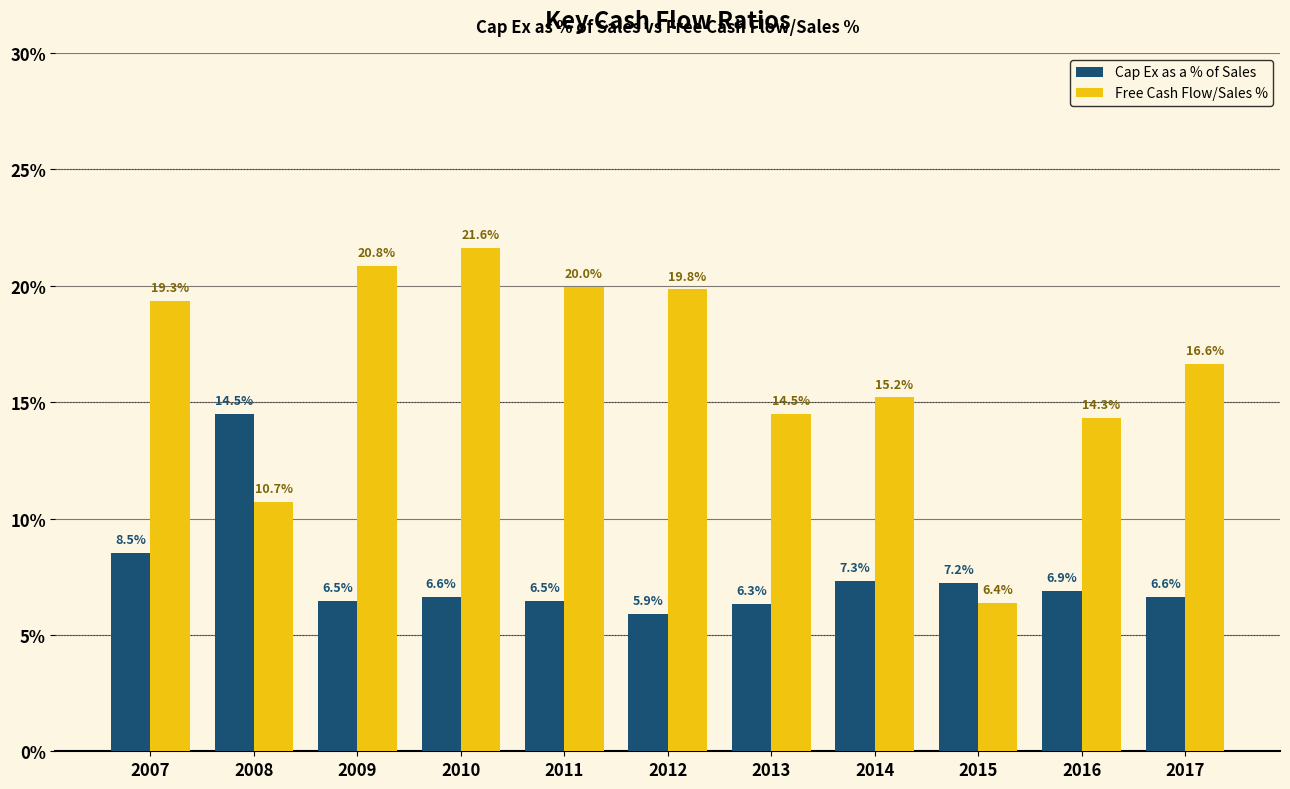

How many data points does each series have?

11